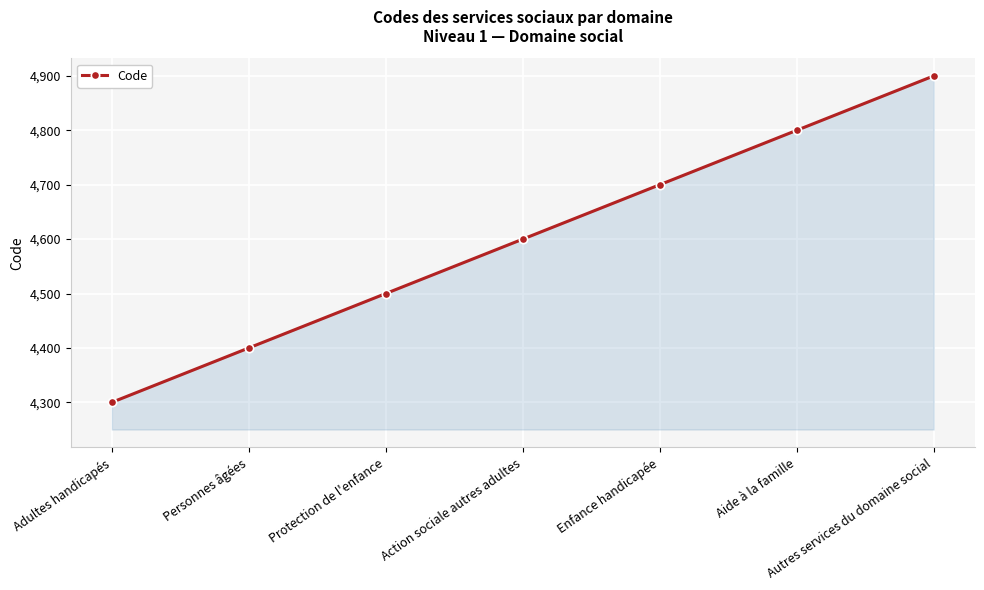

What is the difference between the values at Autres services du domaine social and Personnes âgées?

500